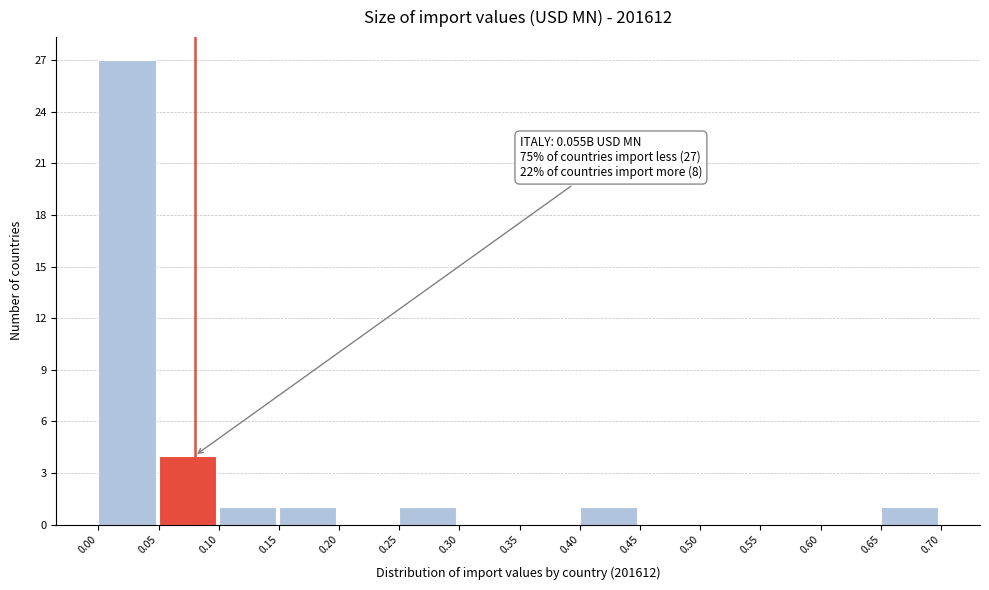

Over which range of the x-axis is the bar tallest?

0.00 to 0.05